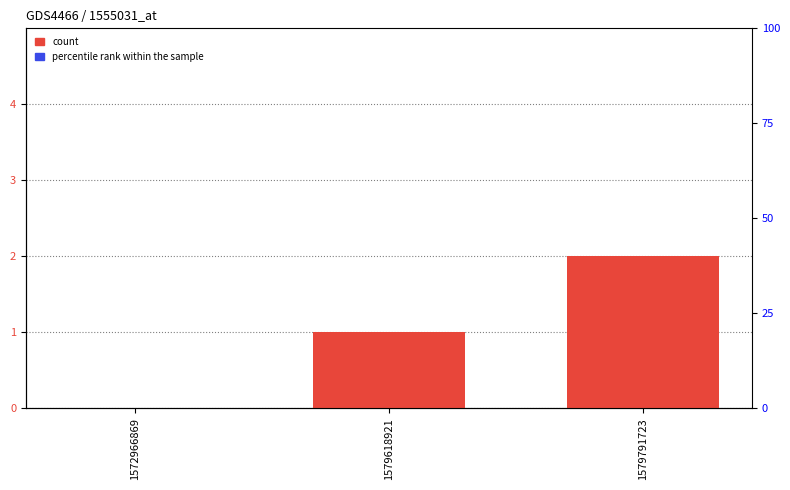

Which label corresponds to the largest value in the chart?

1579791723